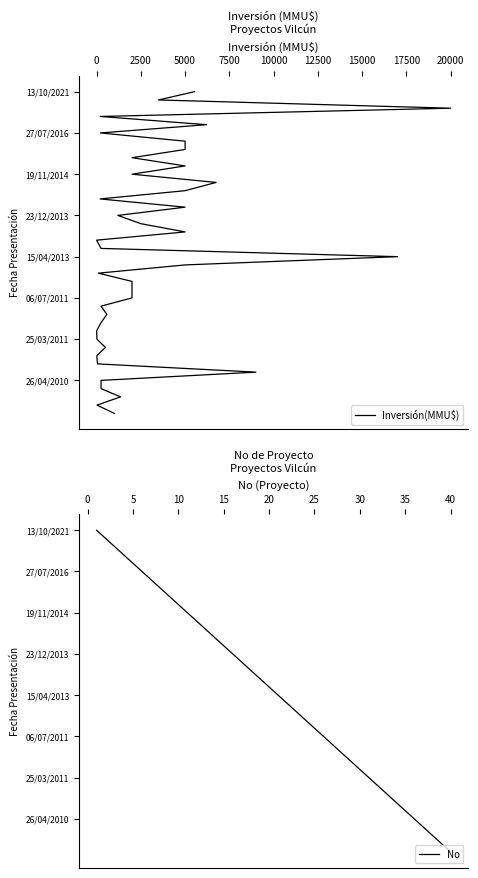

The No series shows 28 at 21. True or false?

False